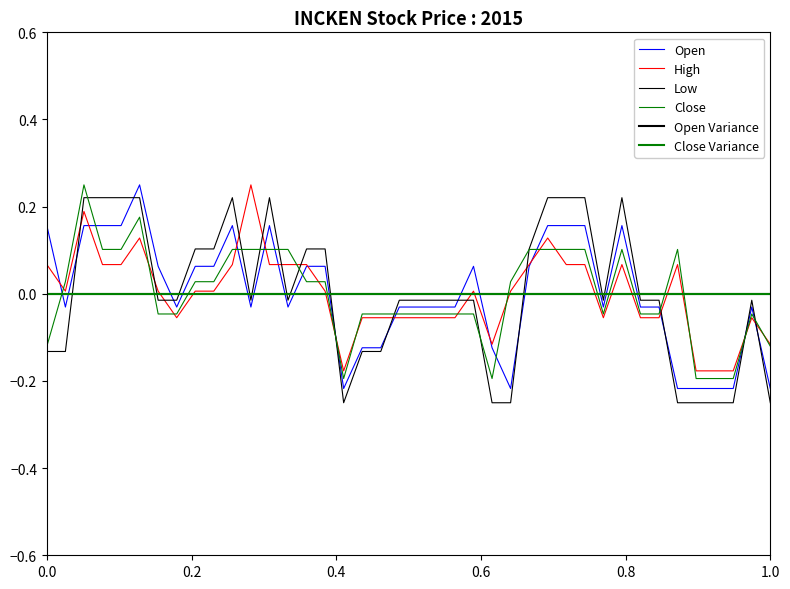

Where is the first local minimum for High?

0.2